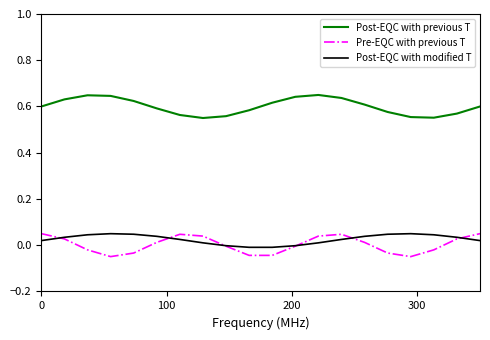

True or false: Post-EQC with previous T and Post-EQC with modified T intersect in this chart.

False